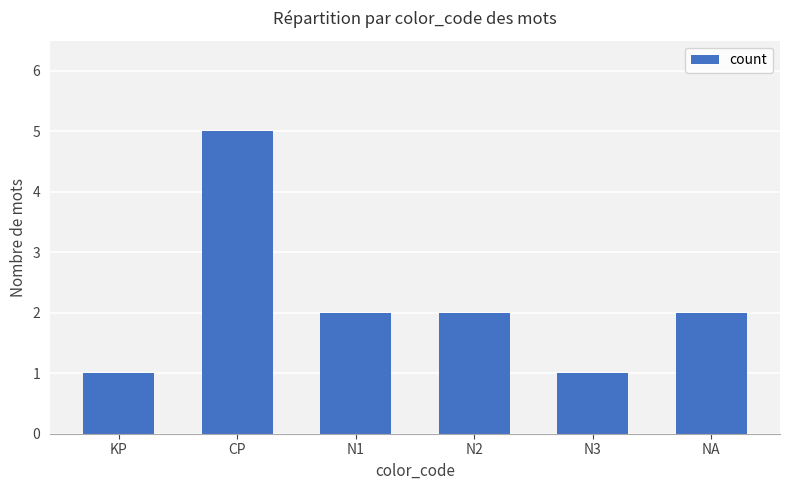

Where does the data first go above 2?

CP